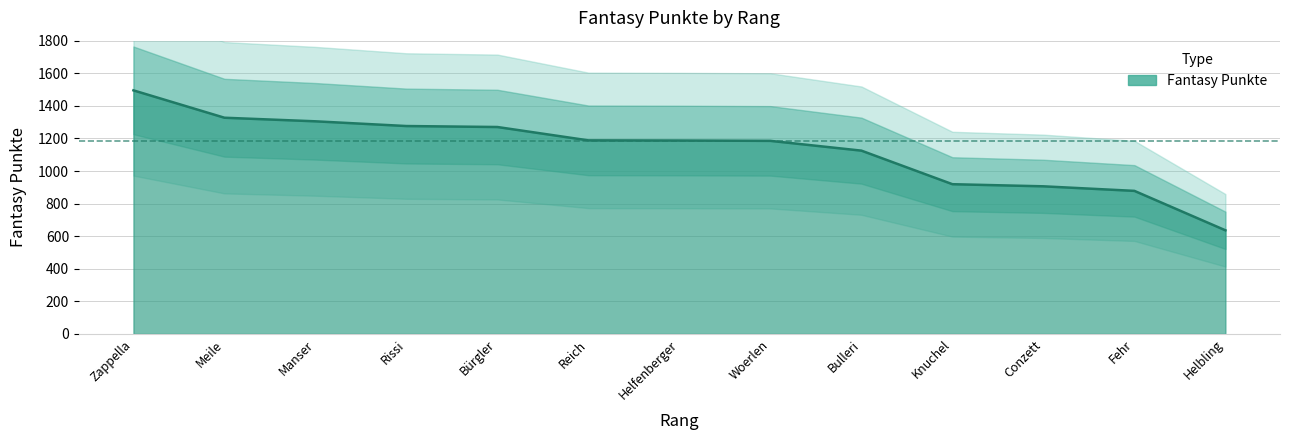

What is the average value?

1131